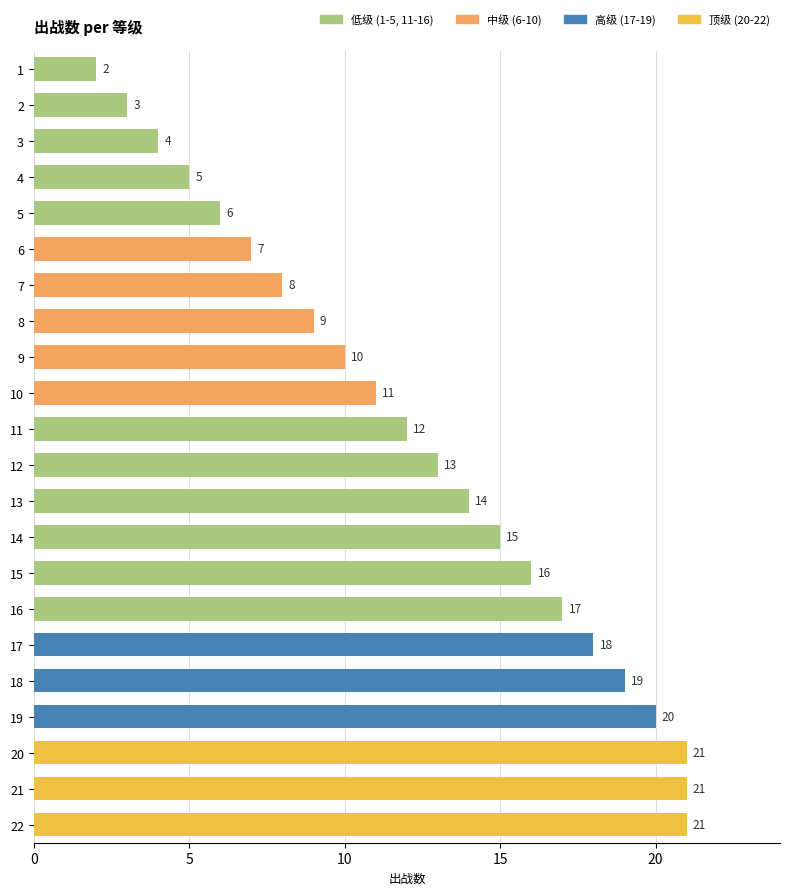

What is the value of the 8th bar from the top?

9